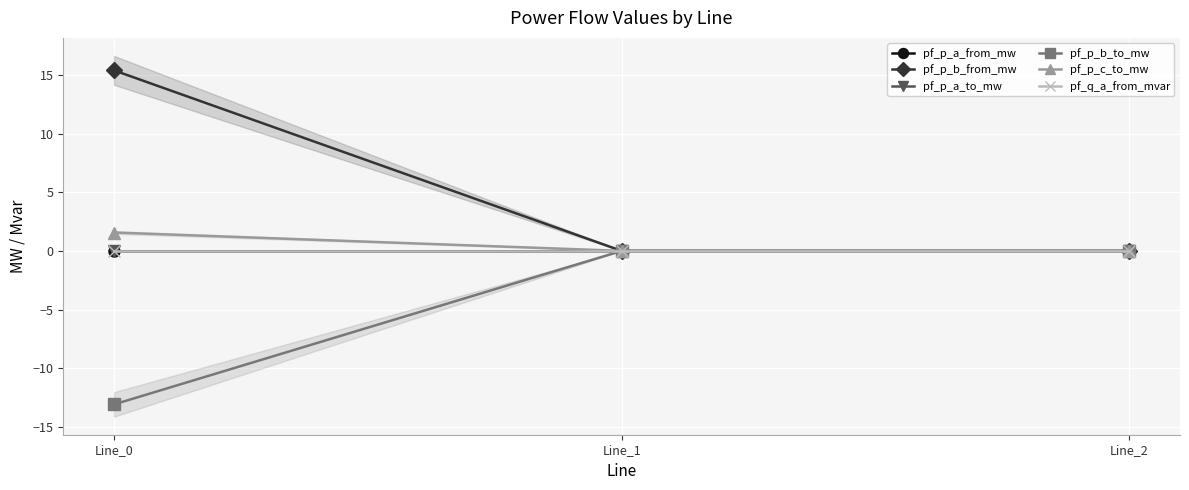

Is this an area chart (filled region under the line)?

No